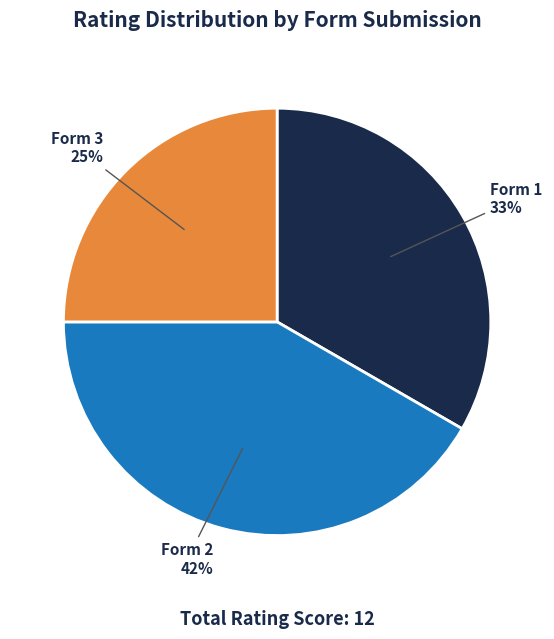

How many slices are in this pie chart?

3